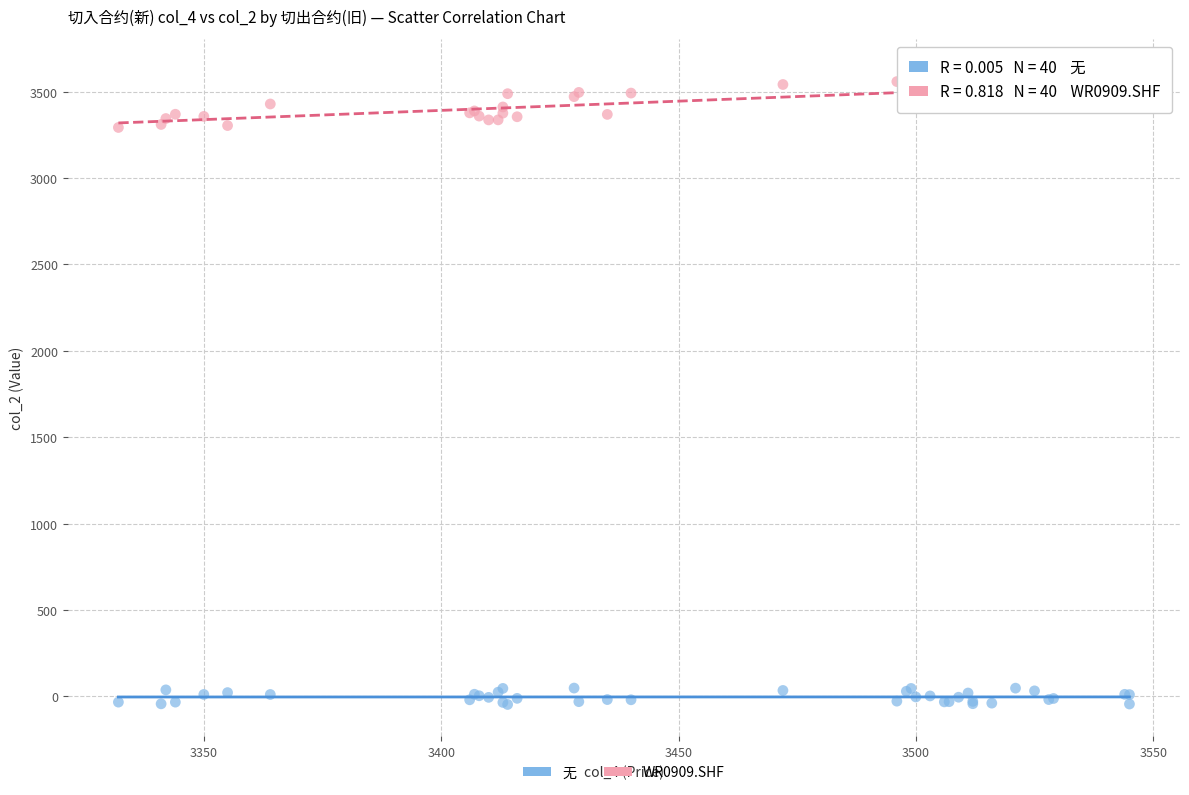

Which series has the largest Y range (max minus min)?

WR0909.SHF